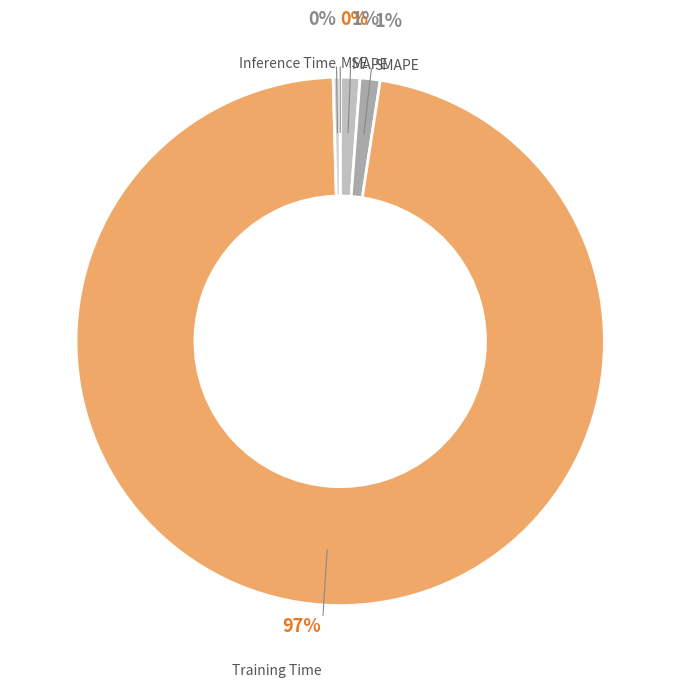

To the nearest percent, what is the average slice percentage?

20%